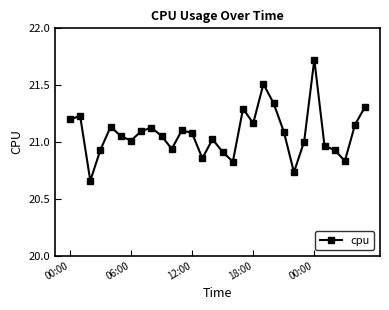

What is the difference between the maximum and second lowest values?

1.0